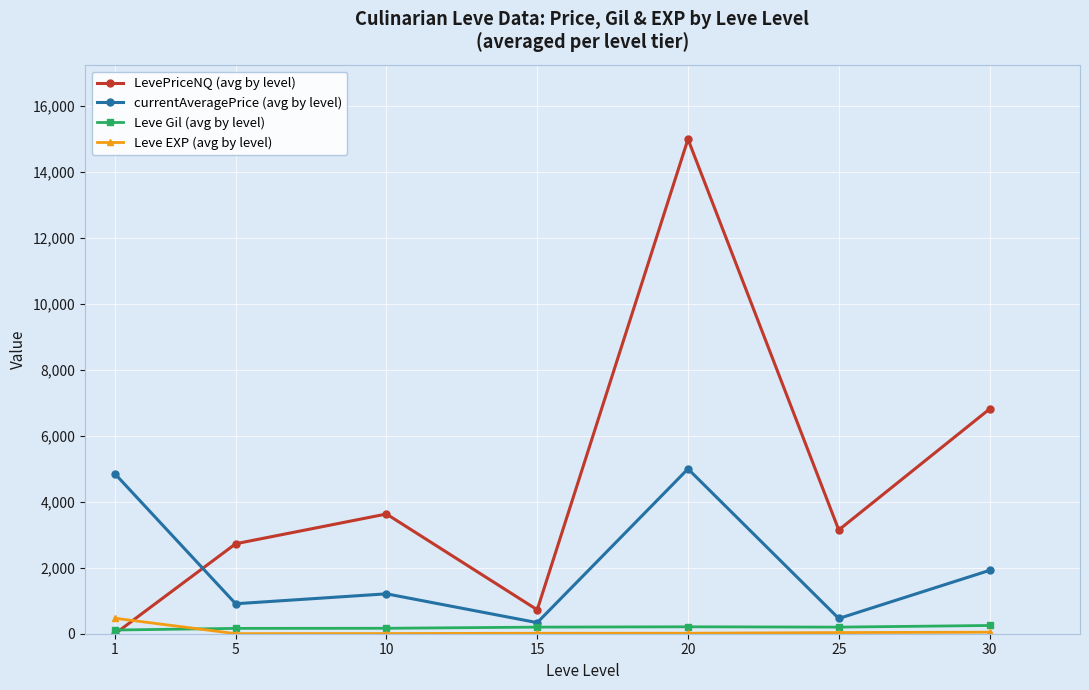

At how many categories does at least one series exceed 12103?

1